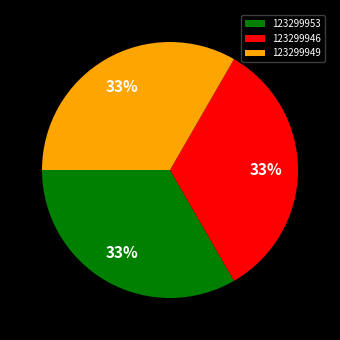

To the nearest percent, what is the combined percentage of 123299949 and 123299953?

67%